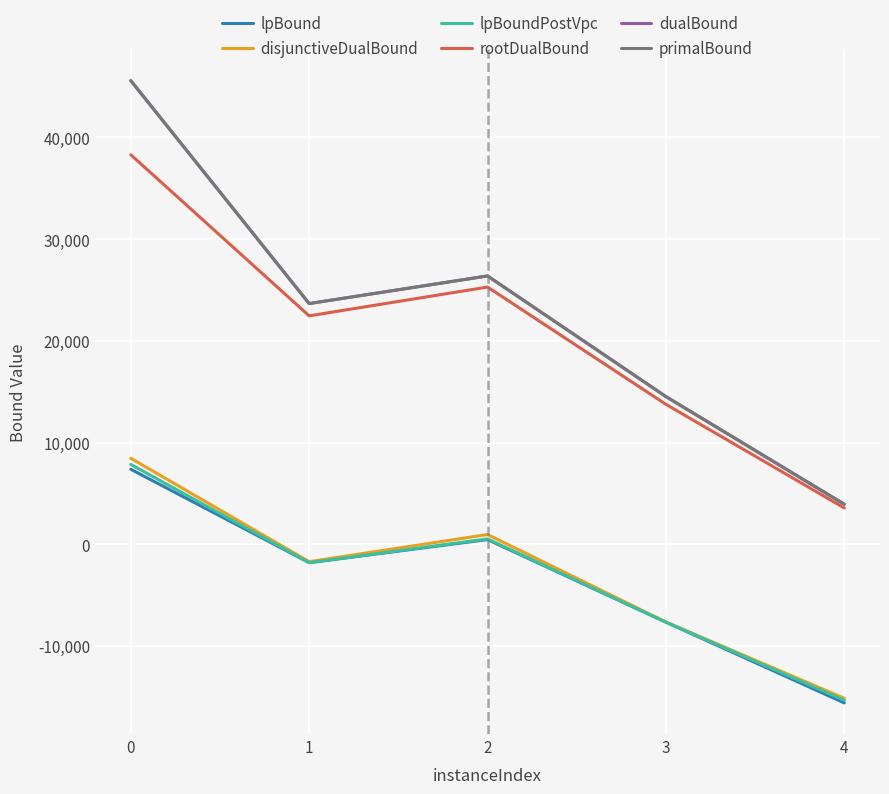

How many values in the lpBound series are below -1798?

3